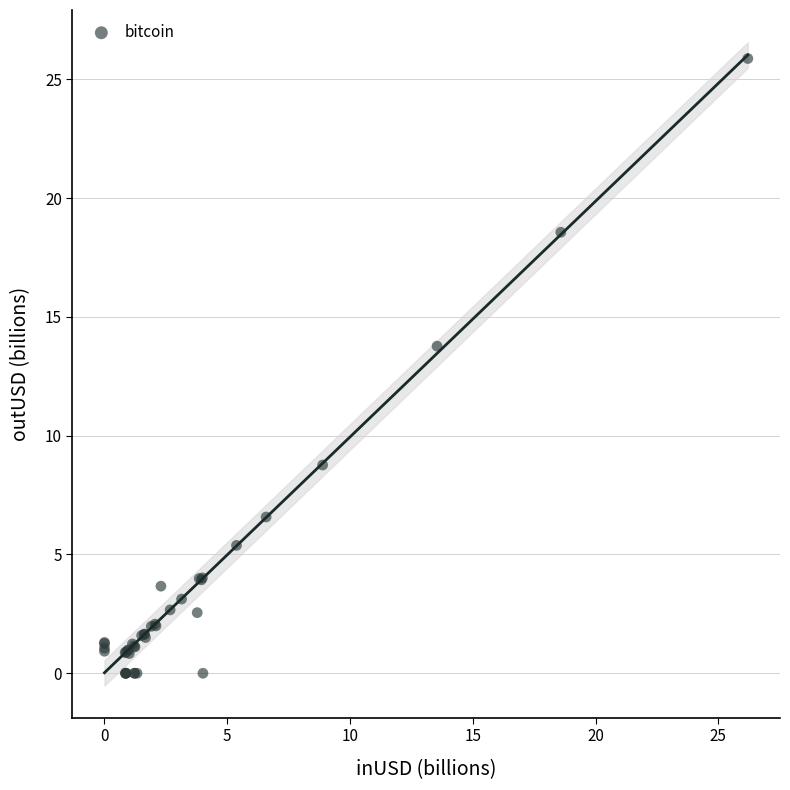

What Y value in the scatter plot is closest to 12?

13.8